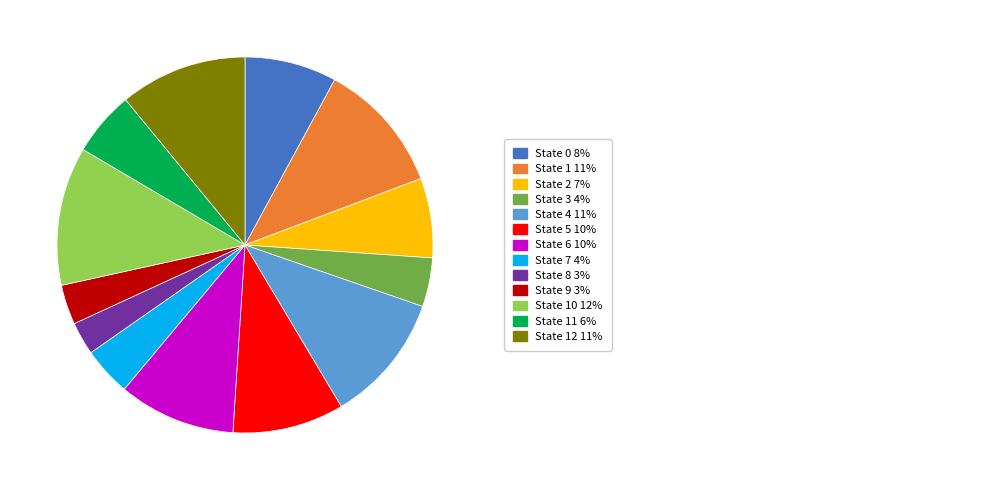

Is there a majority slice in this chart?

No